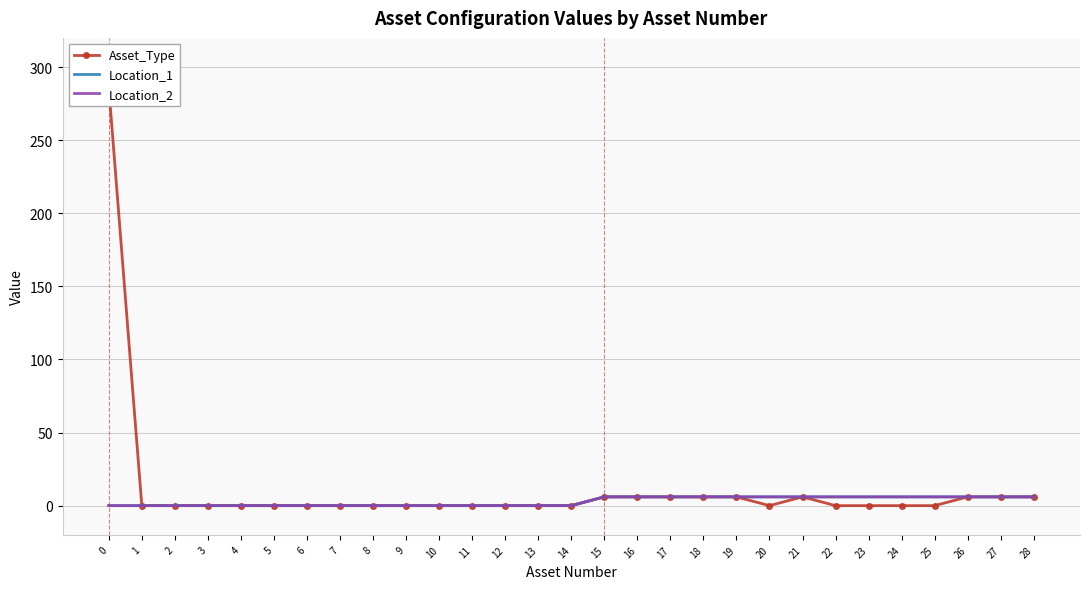

Which series changed the most between 15 and 24?

Asset_Type